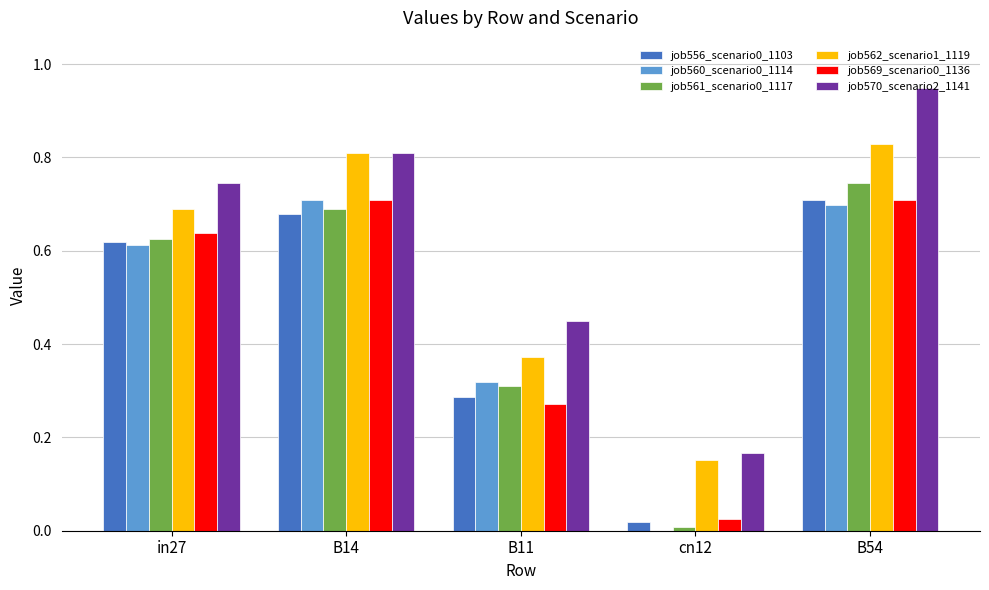

What is the sum of all job560_scenario0_1114 values?

2.3